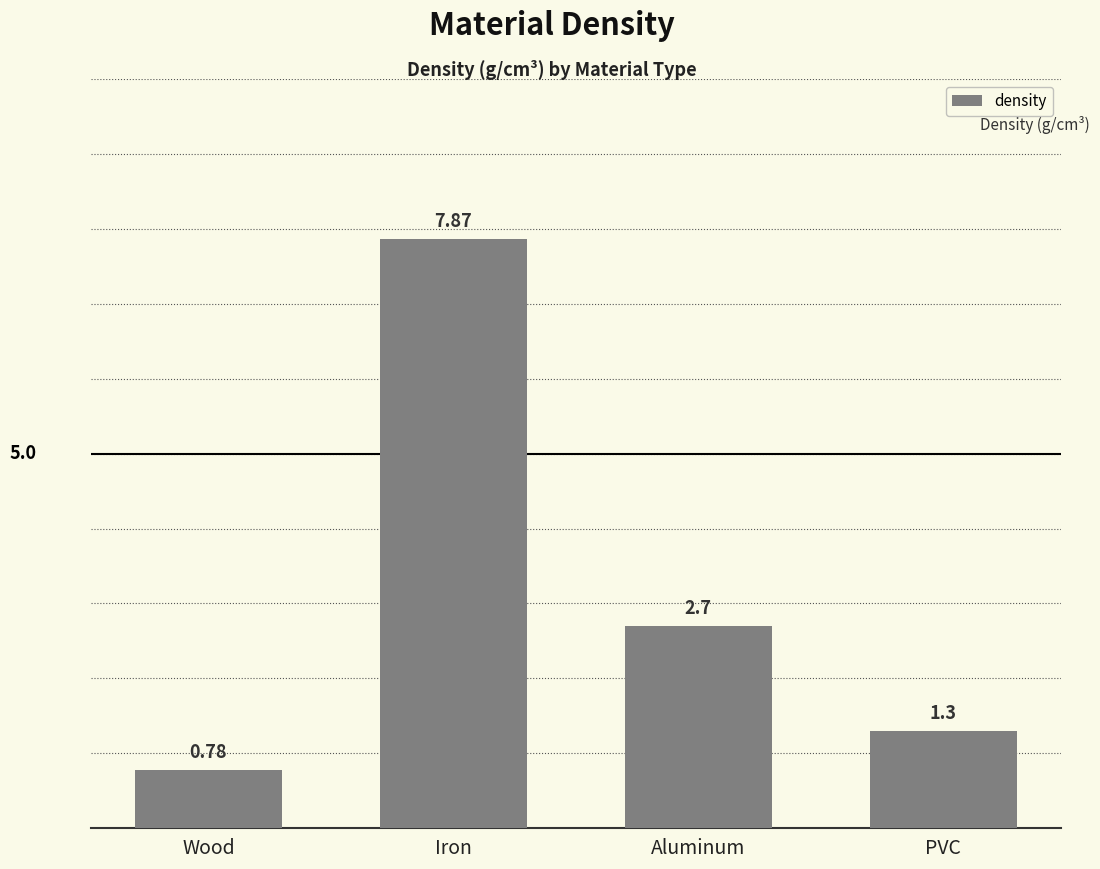

At which label is the value closest to 4?

Aluminum